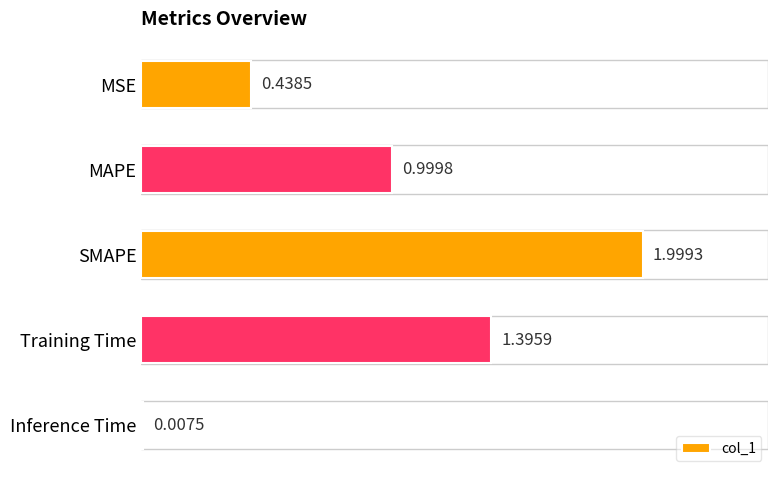

What is the change in value from MAPE to SMAPE?

+1.0